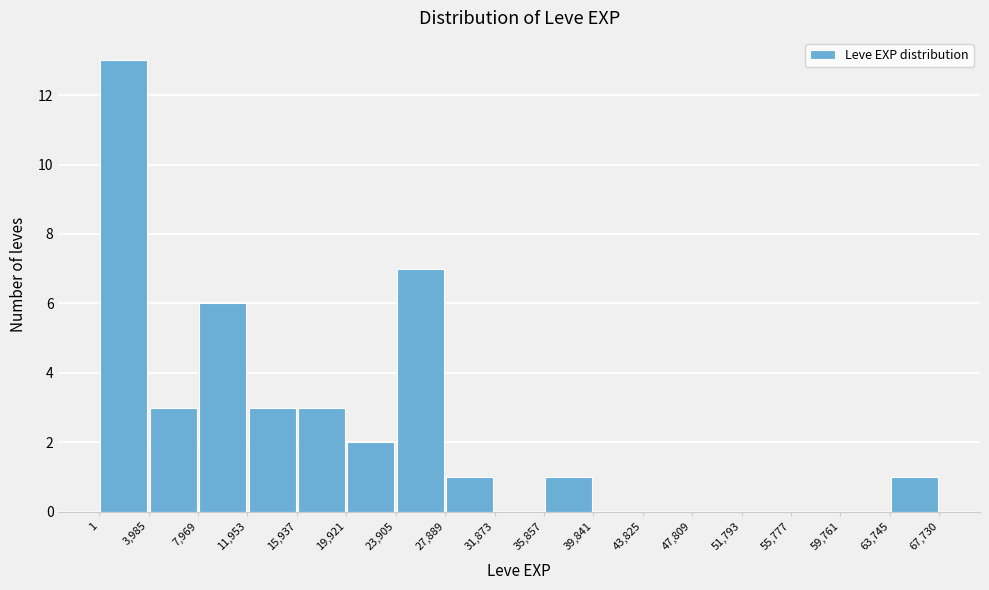

Reading left to right, transcribe this chart: for each bar, give the range it covers on the x-axis and its height. The values are not printed on the chart, so give them approximately, as read against the axis.

1 to 3,985: 13
3,985 to 7,969: 3
7,969 to 11,953: 6
11,953 to 15,937: 3
15,937 to 19,921: 3
19,921 to 23,905: 2
23,905 to 27,889: 7
27,889 to 31,873: 1
31,873 to 35,857: 0
35,857 to 39,841: 1
39,841 to 43,825: 0
43,825 to 47,809: 0
47,809 to 51,793: 0
51,793 to 55,777: 0
55,777 to 59,761: 0
59,761 to 63,745: 0
63,745 to 67,730: 1